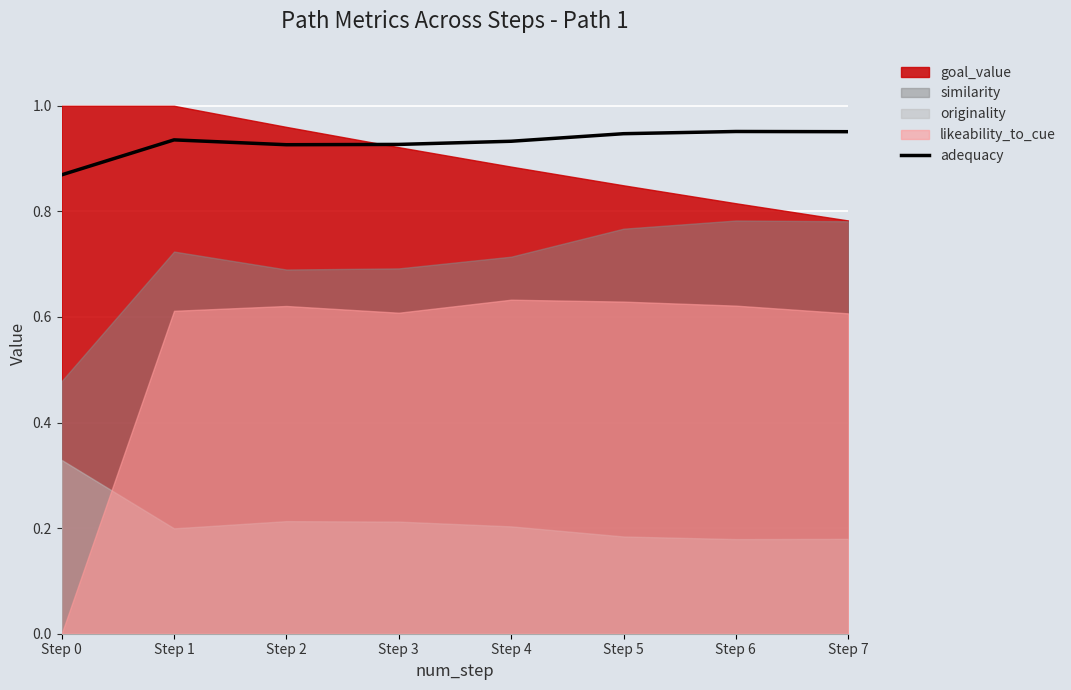

Which category has the highest value across all series?

Step 6